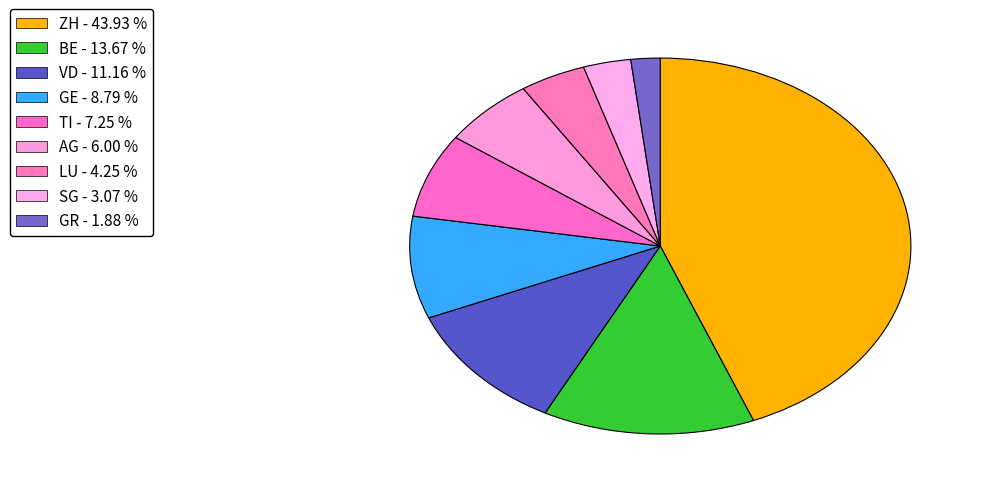

Is it true that GE is 9% of the pie?

True